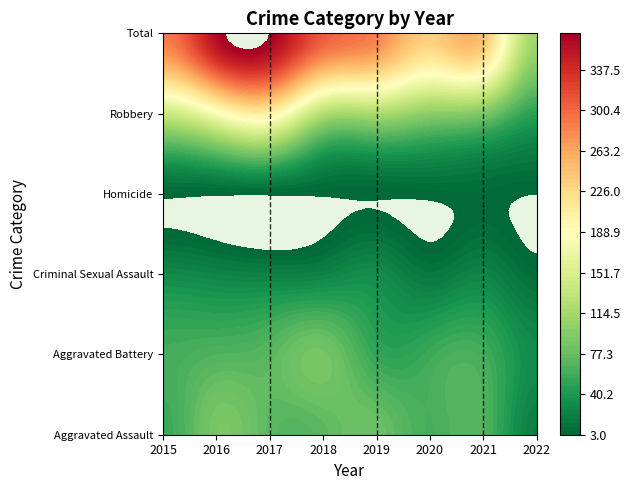

At which label is Total closest to 241?

2021